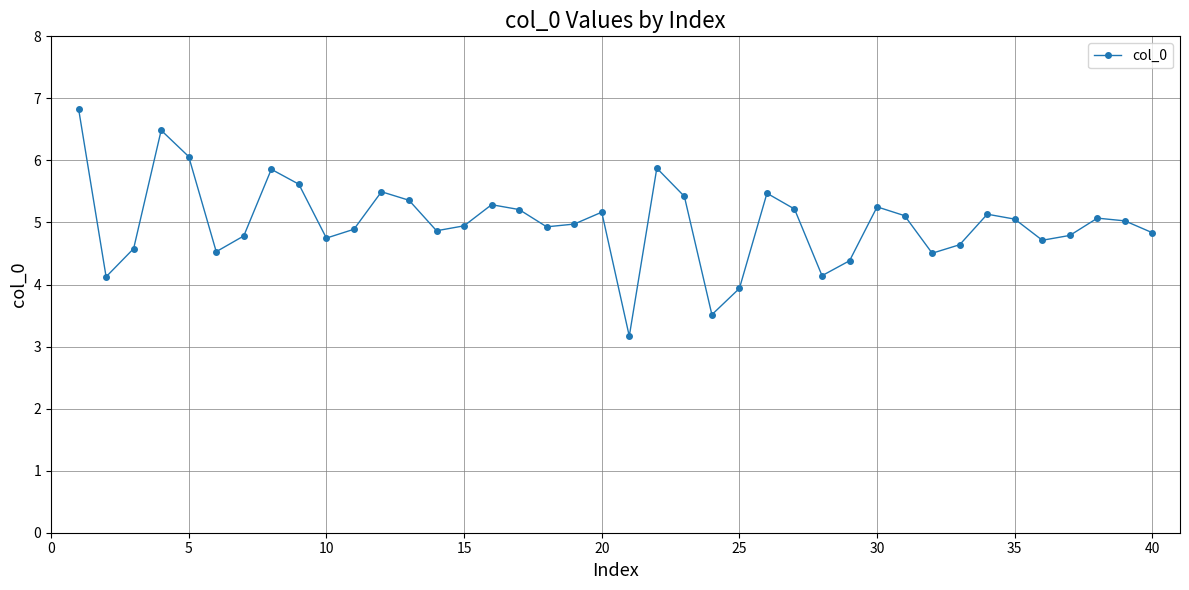

What is the average value?

5.0